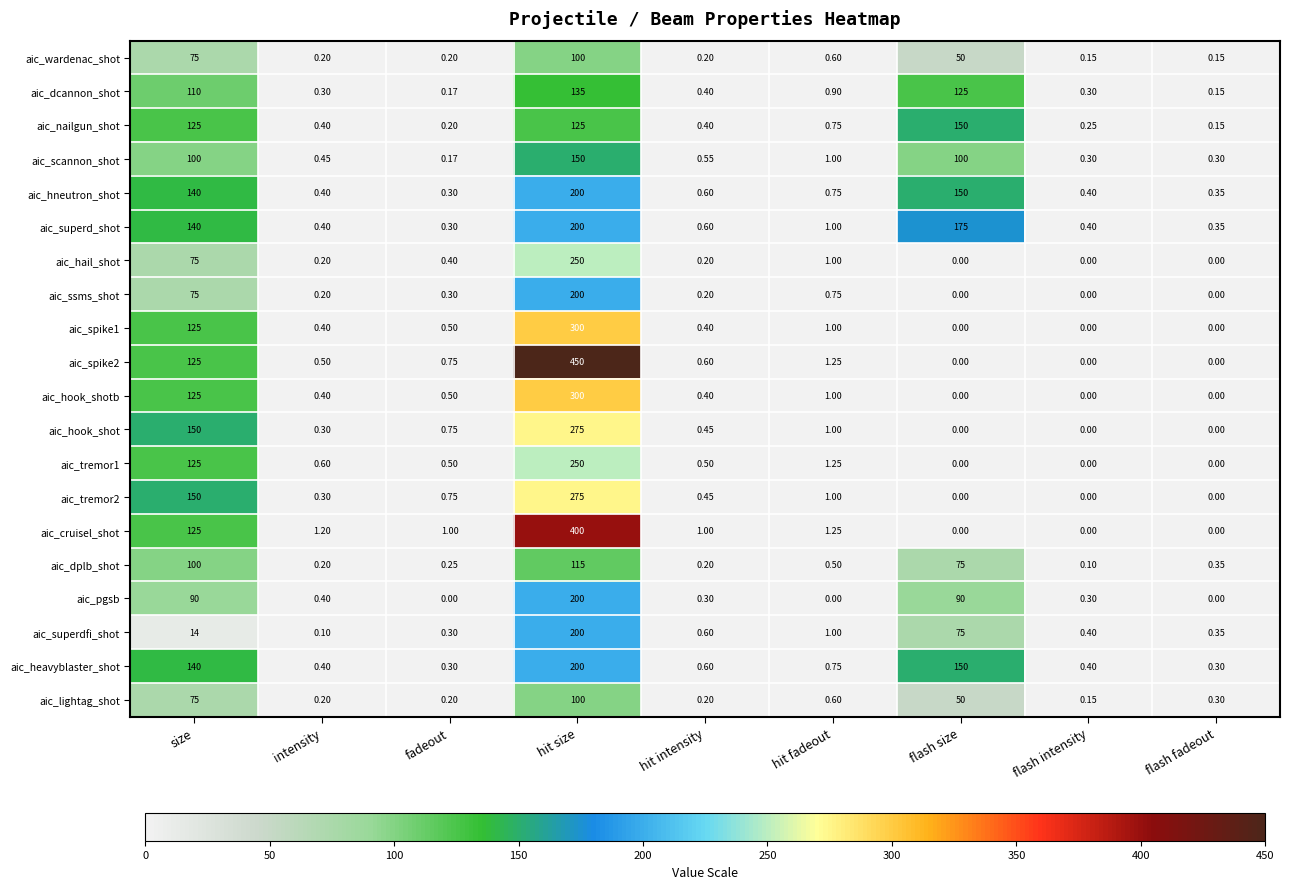

Count the number of categories in the chart.

9